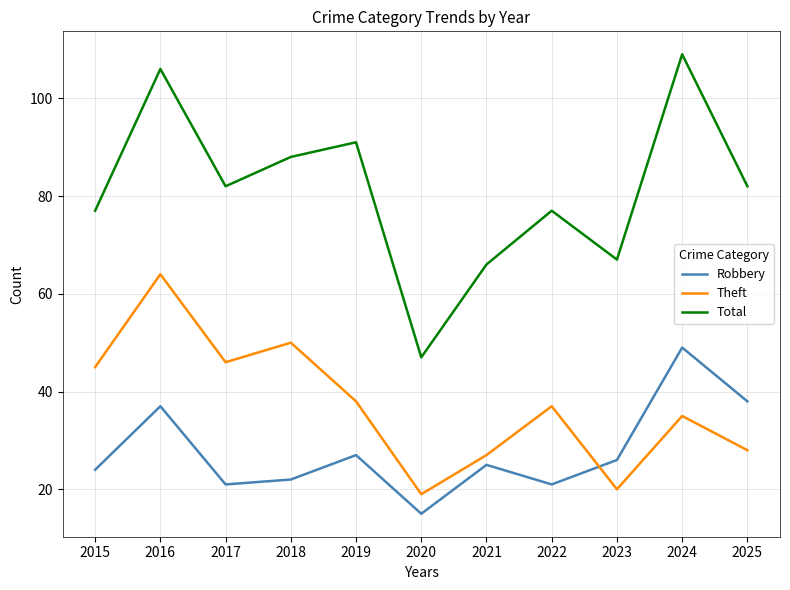

At how many categories does at least one series exceed 56?

10